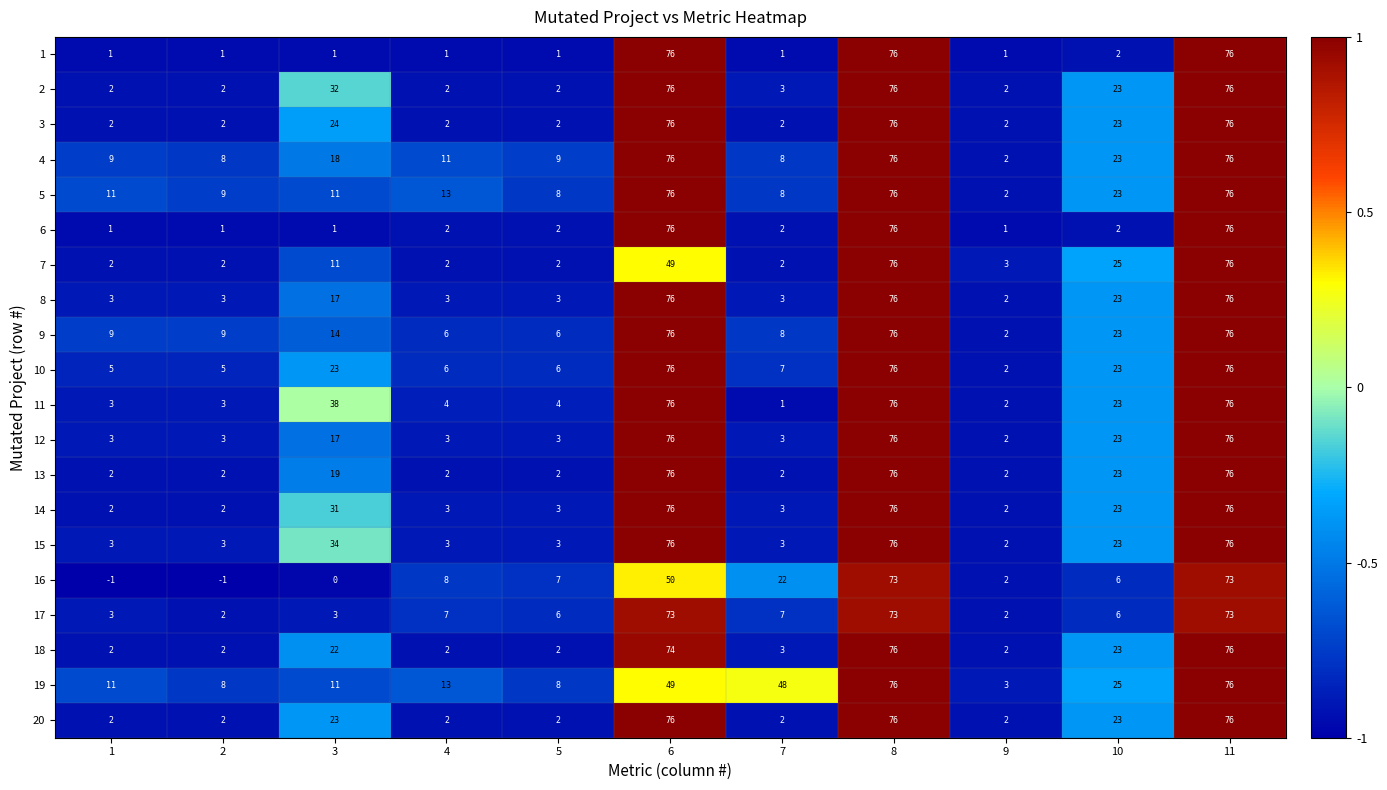

What is the difference between the highest and lowest values at 7?

47